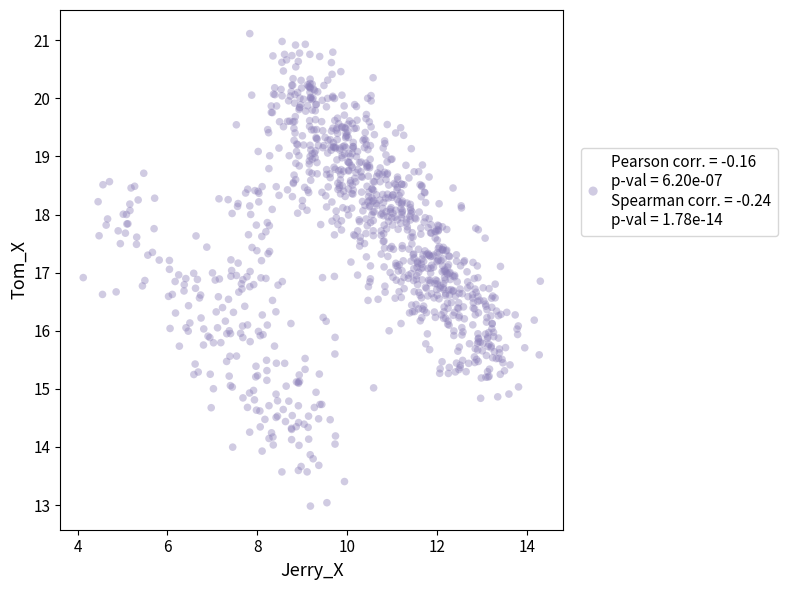

What is the range of X values (max minus min)?

10.2